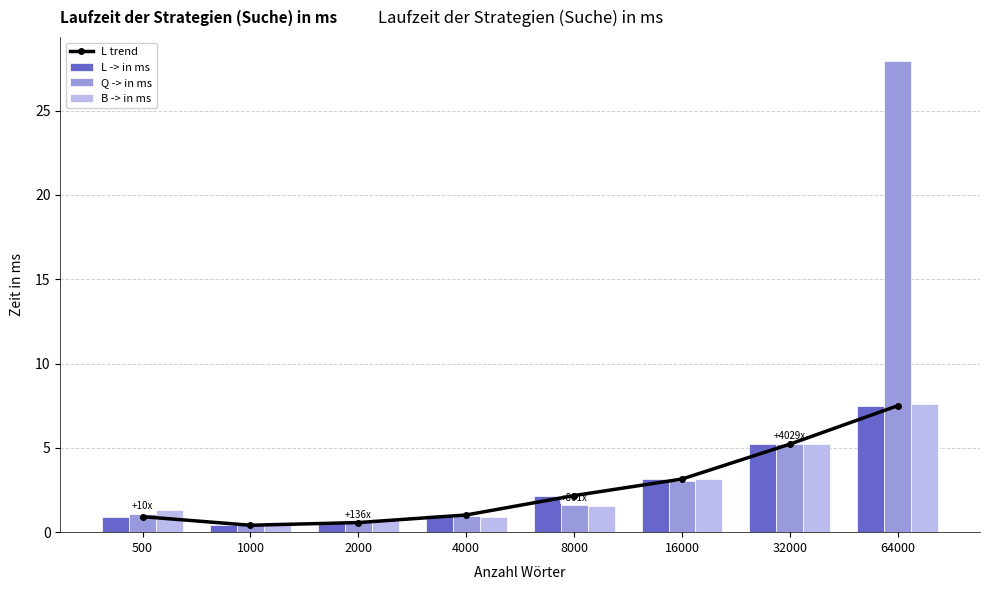

Rank the series by their maximum value, from highest to lowest.

Q -> in ms, B -> in ms, L trend, L -> in ms